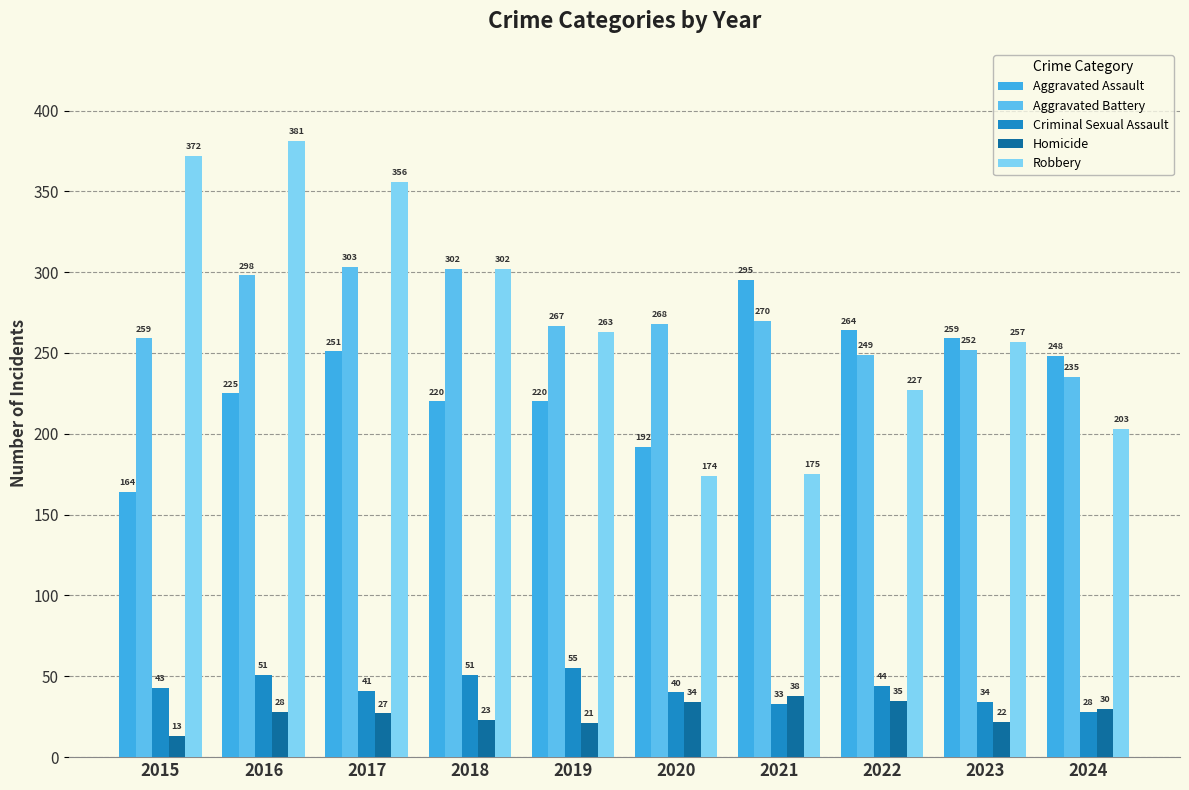

At which label does Homicide reach its minimum?

2015